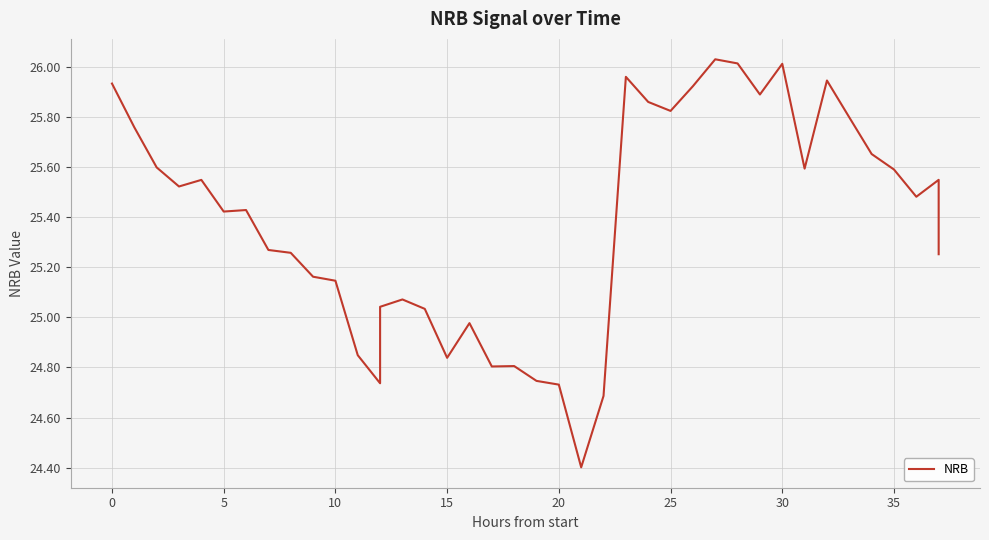

The chart shows a value of 25.1 at 10. True or false?

True